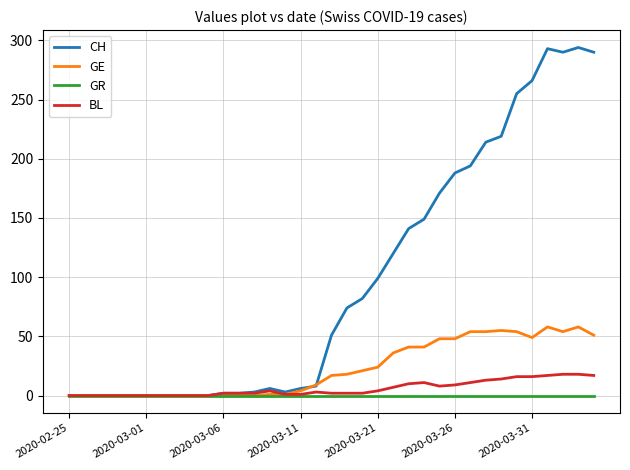

List the series in order of their peak value, lowest first.

GR, BL, GE, CH